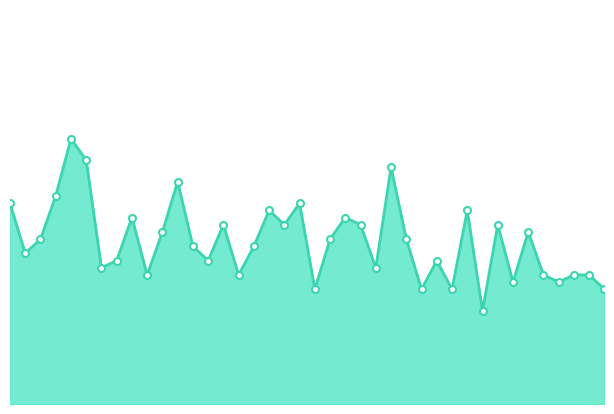

What is the average value?

1014.3